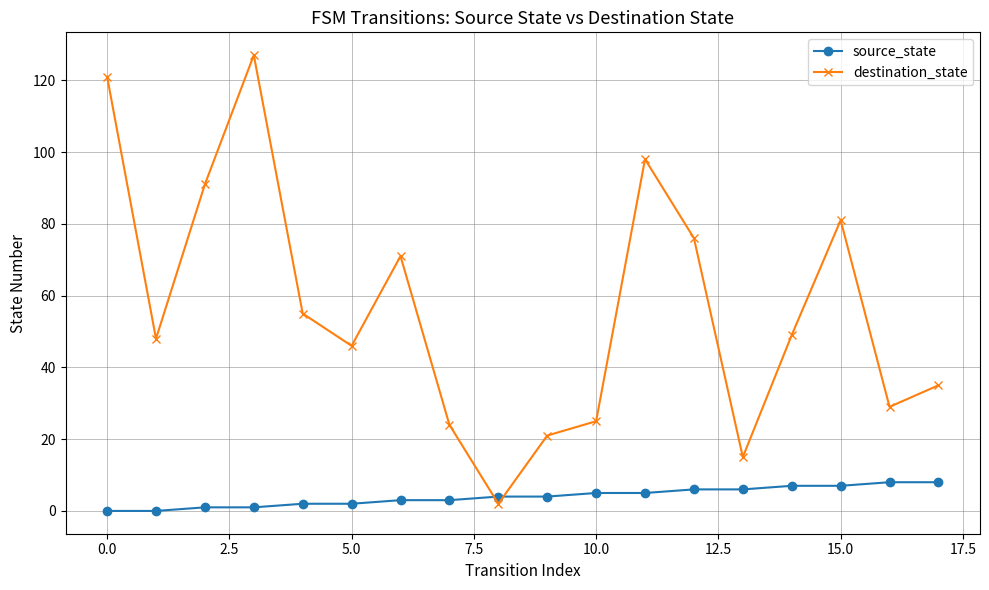

How many data points in destination_state are less than 49?

9